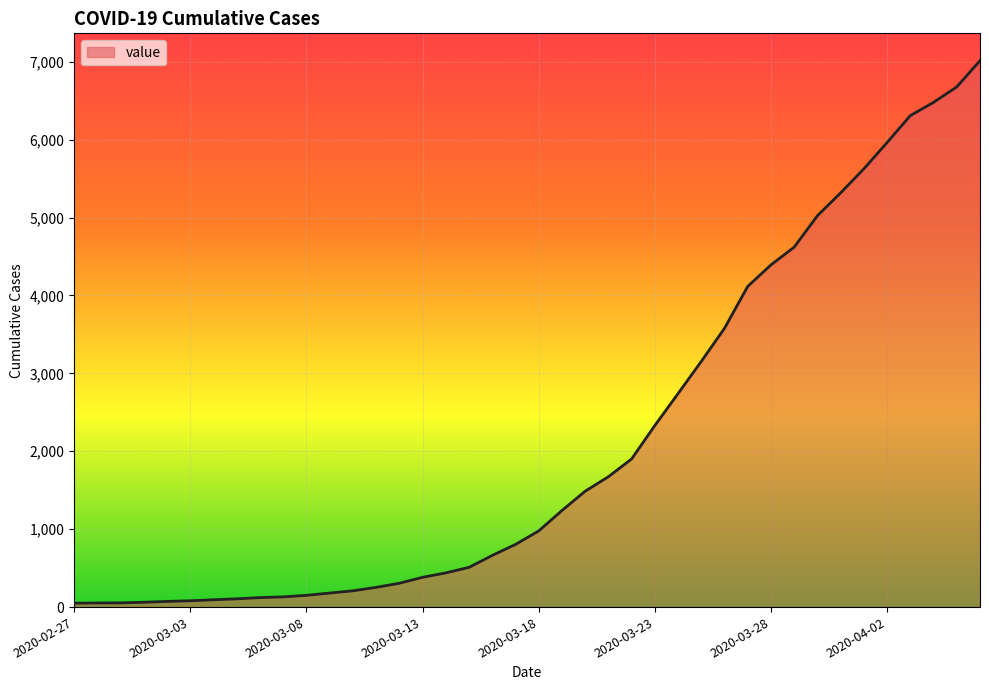

What is the maximum value shown in the chart?

7013